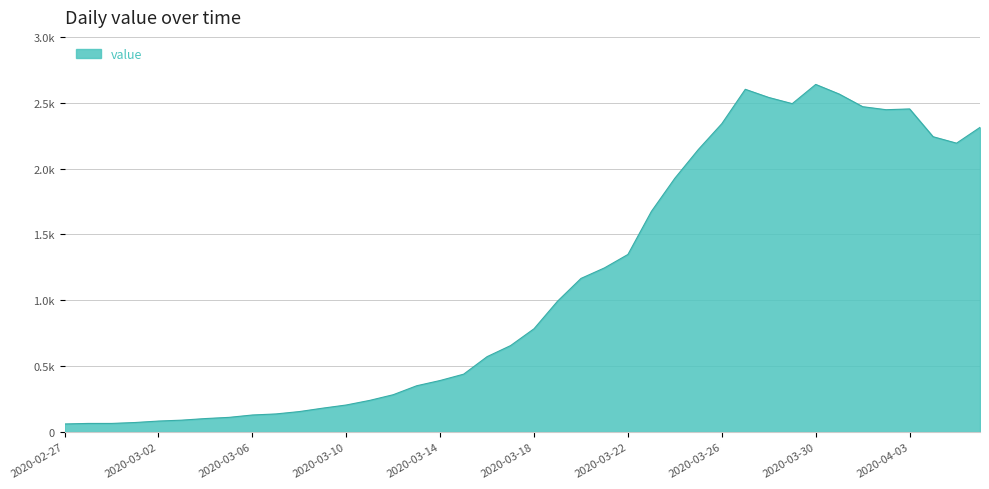

What is the label of the 34th point from the right?

2020-03-04